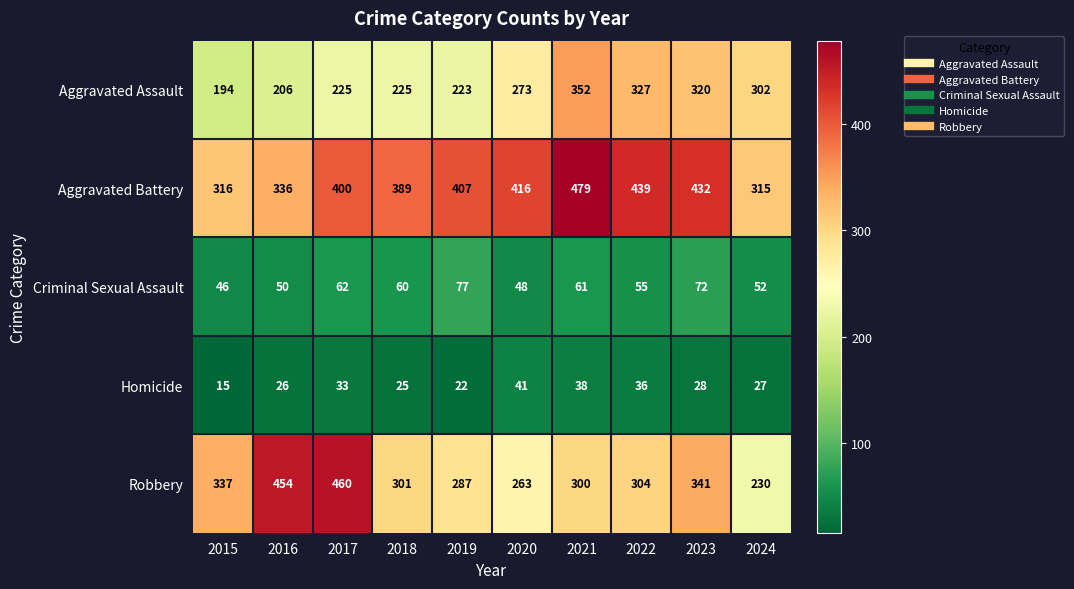

At which category is the sum across all series the highest?

2021